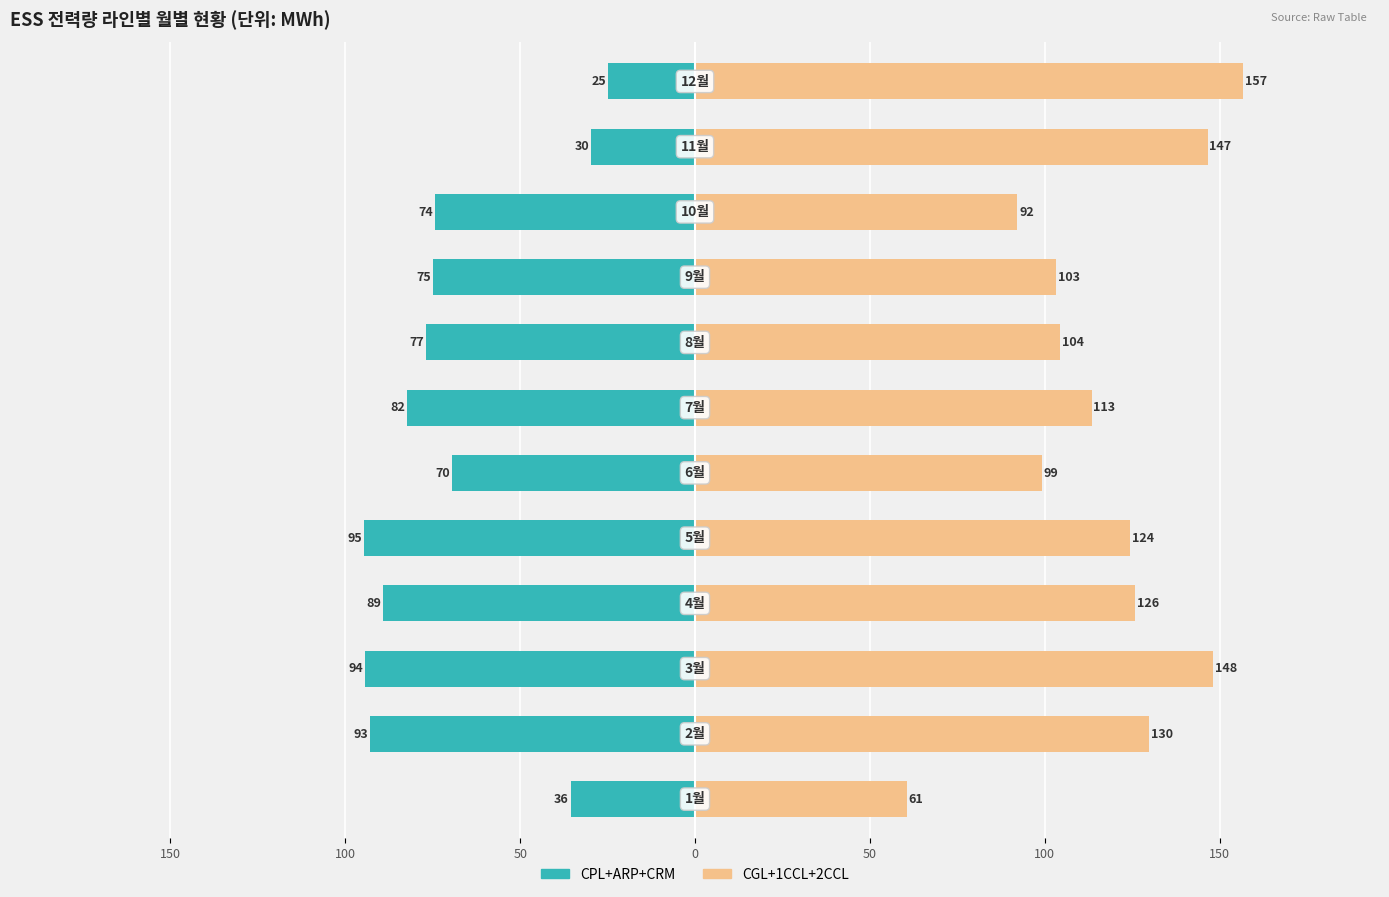

How many groups of bars are there?

12